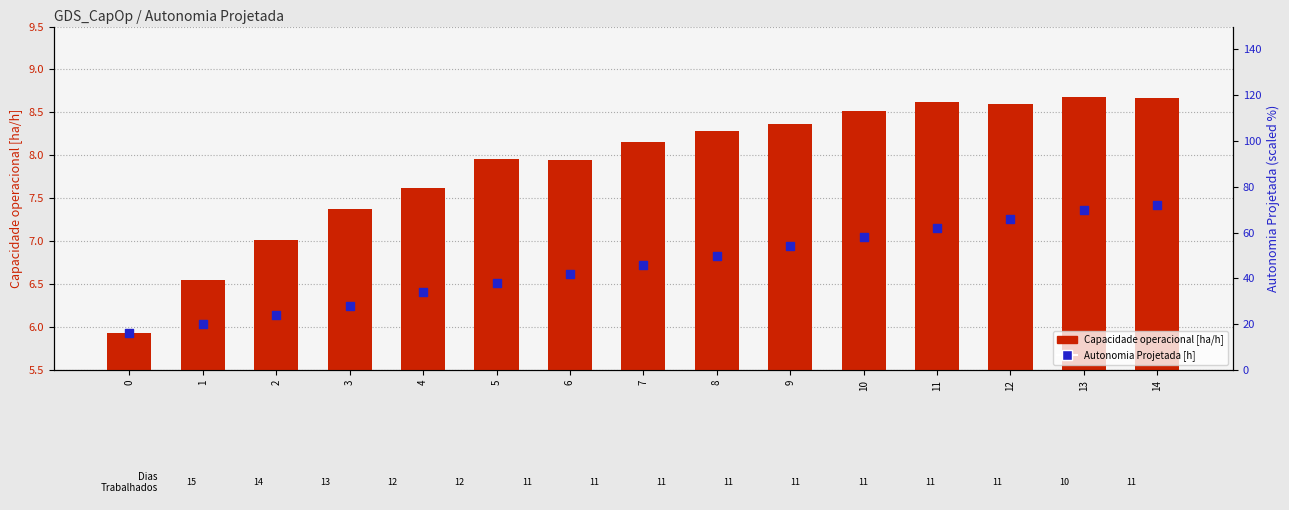

Which series contains the lowest Y value?

Capacidade operacional [ha/h]